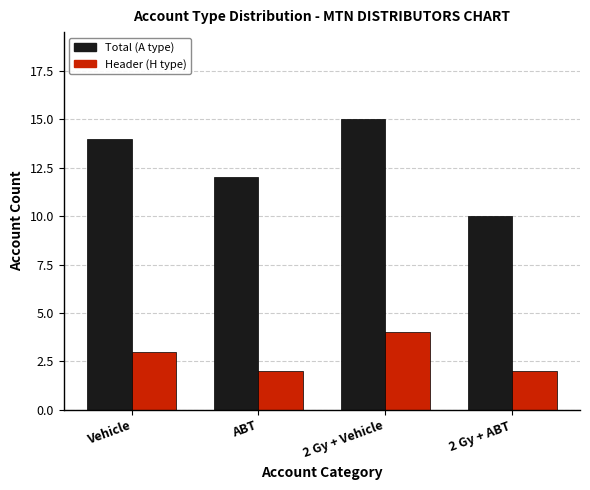

Which series changed the most between Vehicle and 2 Gy + ABT?

Total (A type)